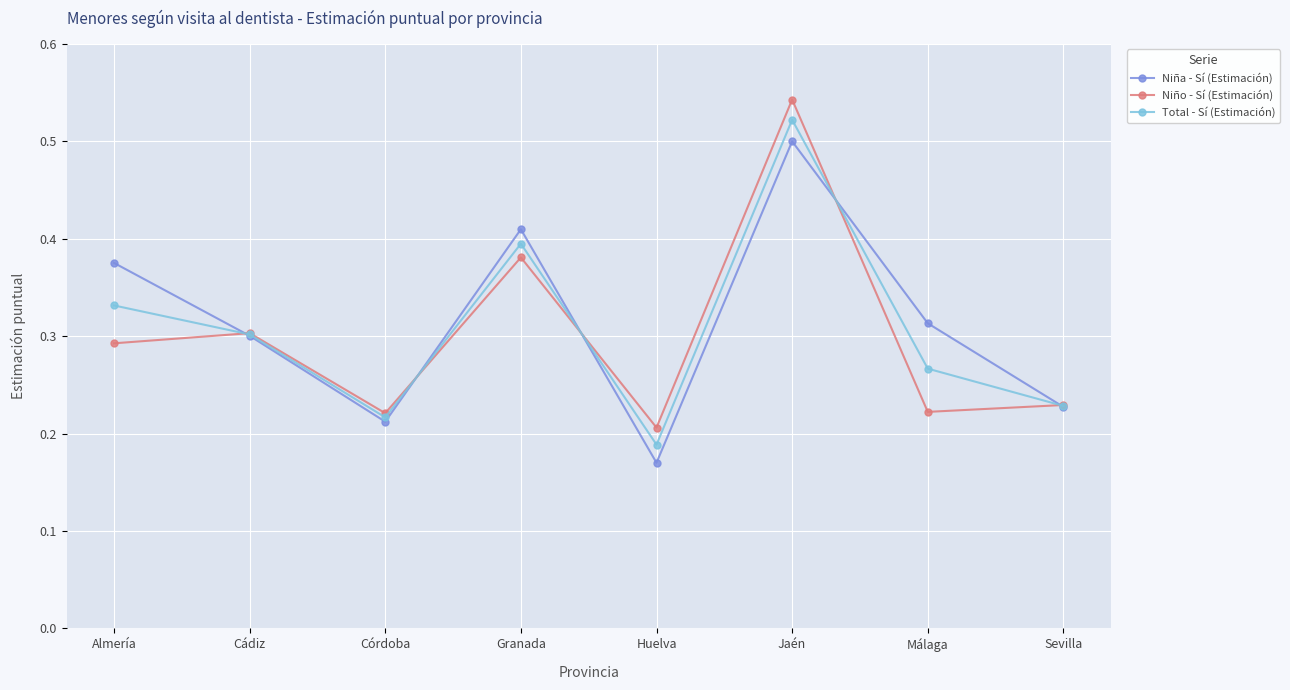

Which series has the largest range (max minus min)?

Niño - Sí (Estimación)